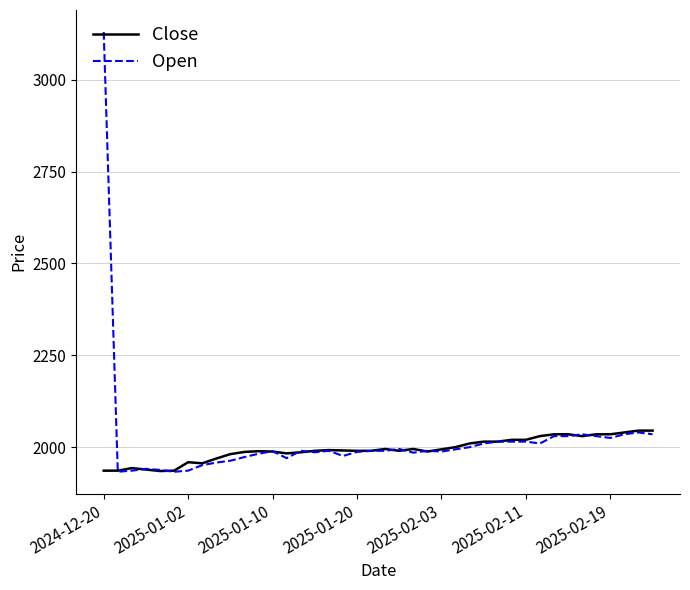

Rank the series by their maximum value, from highest to lowest.

Open, Close